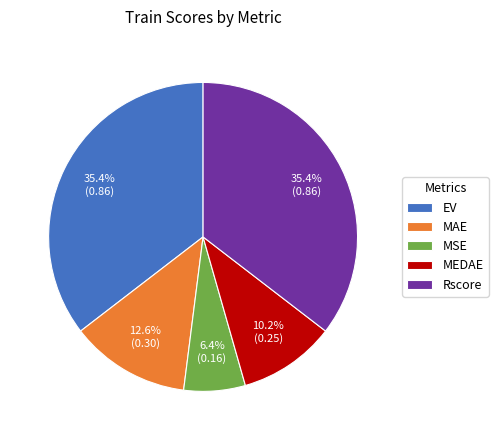

What percentage is the MEDAE slice, to the nearest percent?

10%